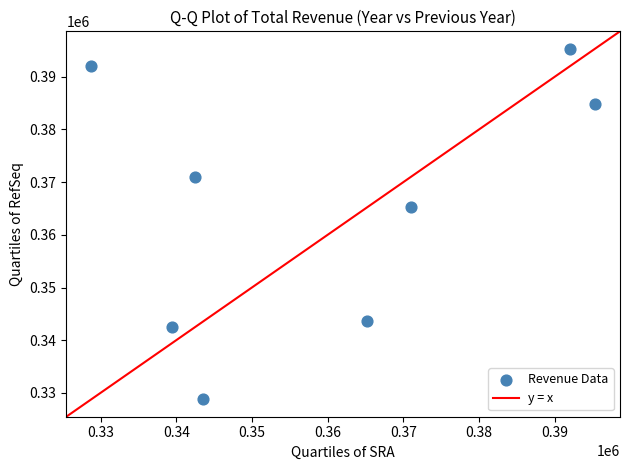

What Y value in the scatter plot is closest to 362050?

365200